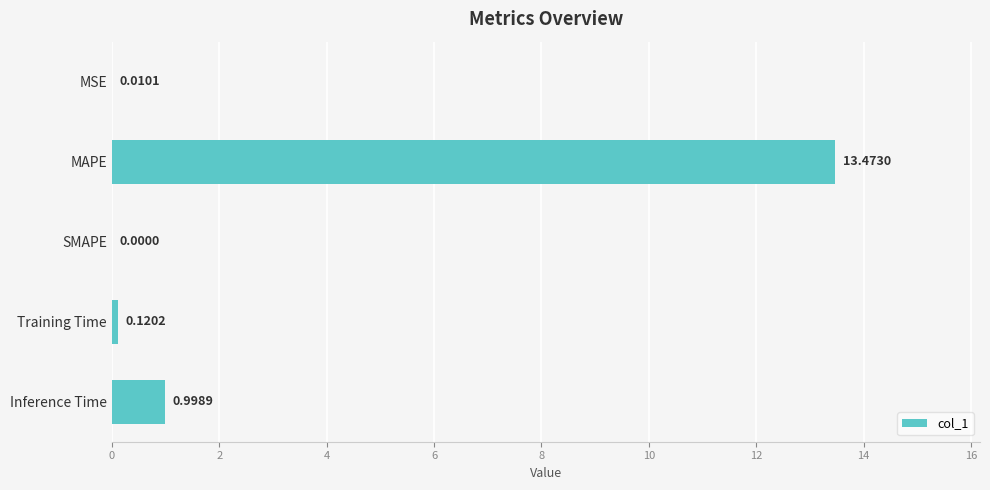

What is the sum of all values?

14.6